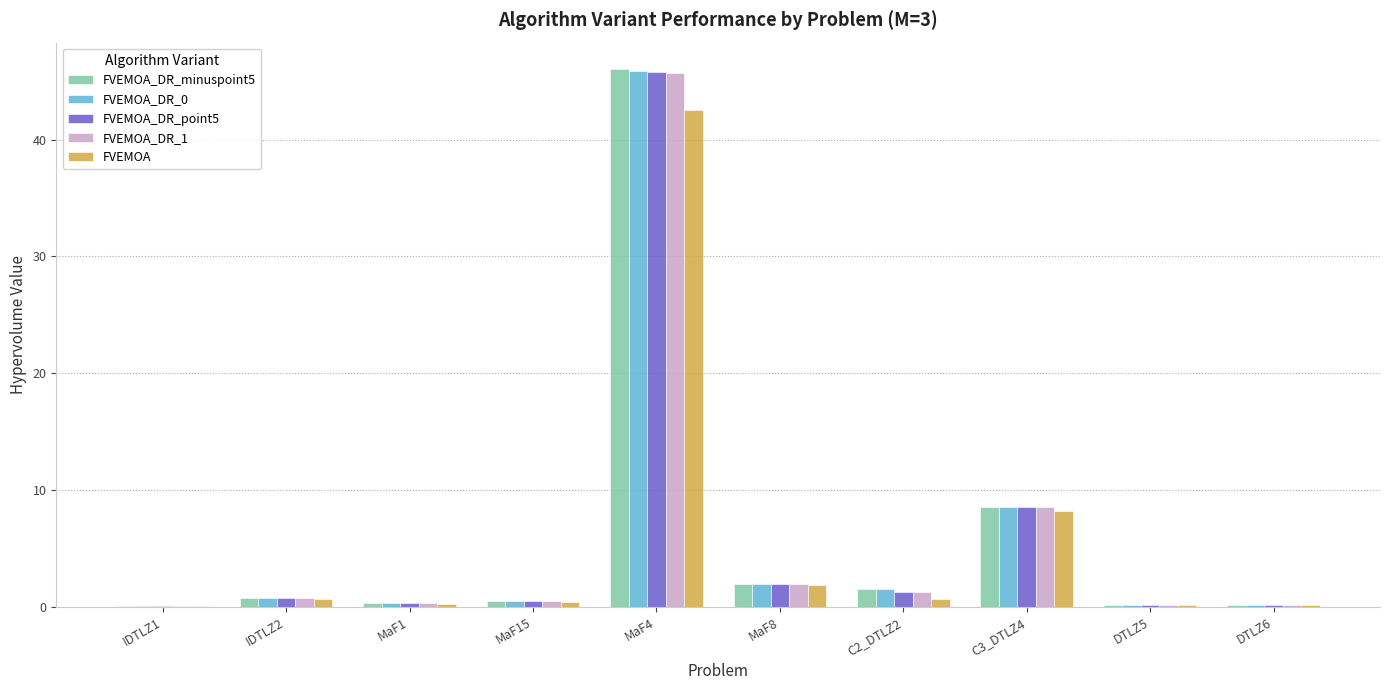

How many groups of bars are there?

10